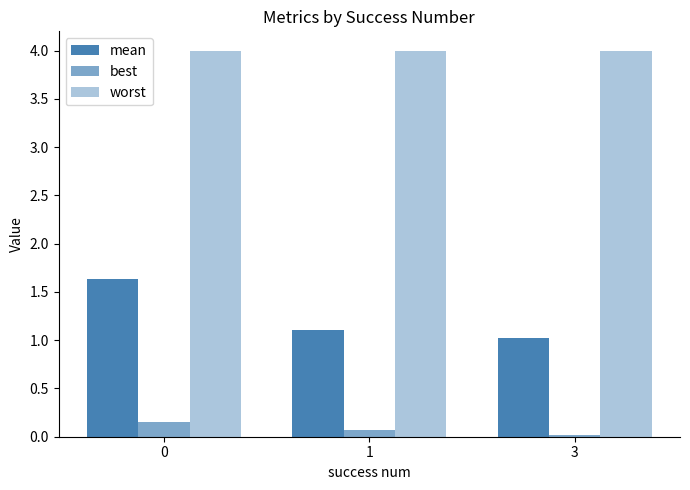

Rank the series by their maximum value, from highest to lowest.

worst, mean, best